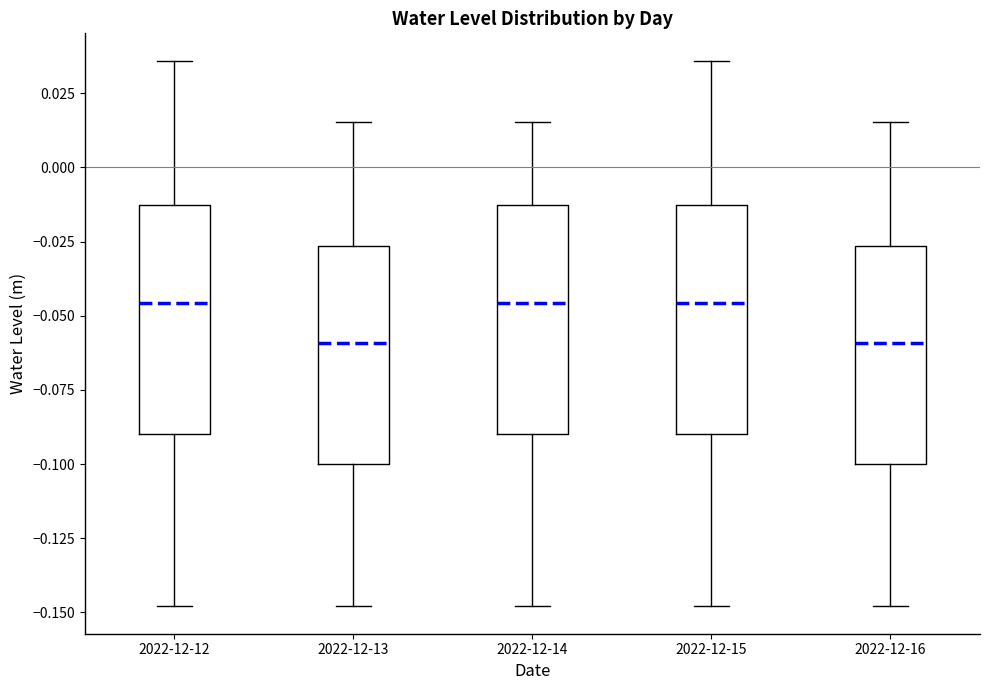

Where is the lower edge of the box for 2022-12-14 on the y-axis? The values are not printed on the chart, so give them approximately, as read against the axis.

-0.090